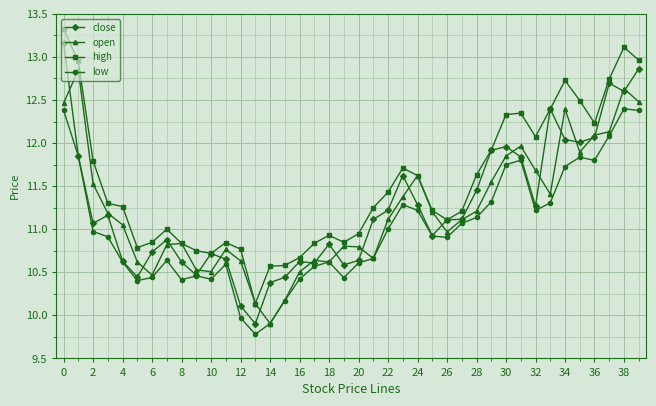

True or false: open has more than 2 interior local peaks.

True